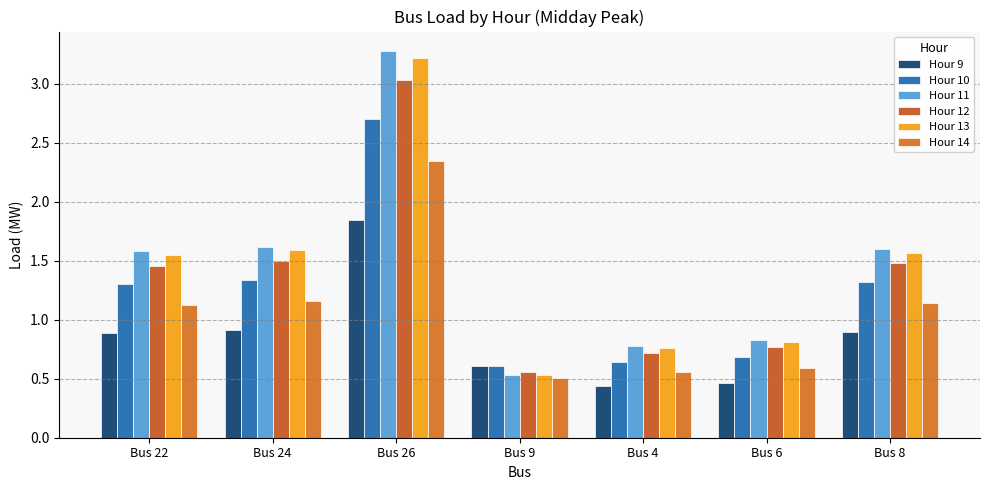

Reading left to right, what are all the values shown in this chart?

Hour 9: 0.9	0.9	1.8	0.6	0.4	0.5	0.9
Hour 10: 1.3	1.3	2.7	0.6	0.6	0.7	1.3
Hour 11: 1.6	1.6	3.3	0.5	0.8	0.8	1.6
Hour 12: 1.5	1.5	3.0	0.6	0.7	0.8	1.5
Hour 13: 1.5	1.6	3.2	0.5	0.8	0.8	1.6
Hour 14: 1.1	1.2	2.3	0.5	0.6	0.6	1.1